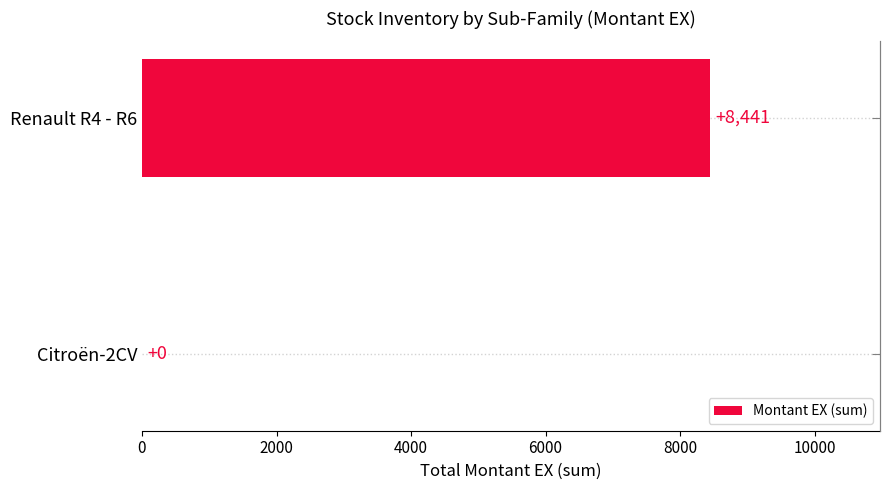

The chart shows a value of 0.0 at Citroën-2CV. True or false?

True